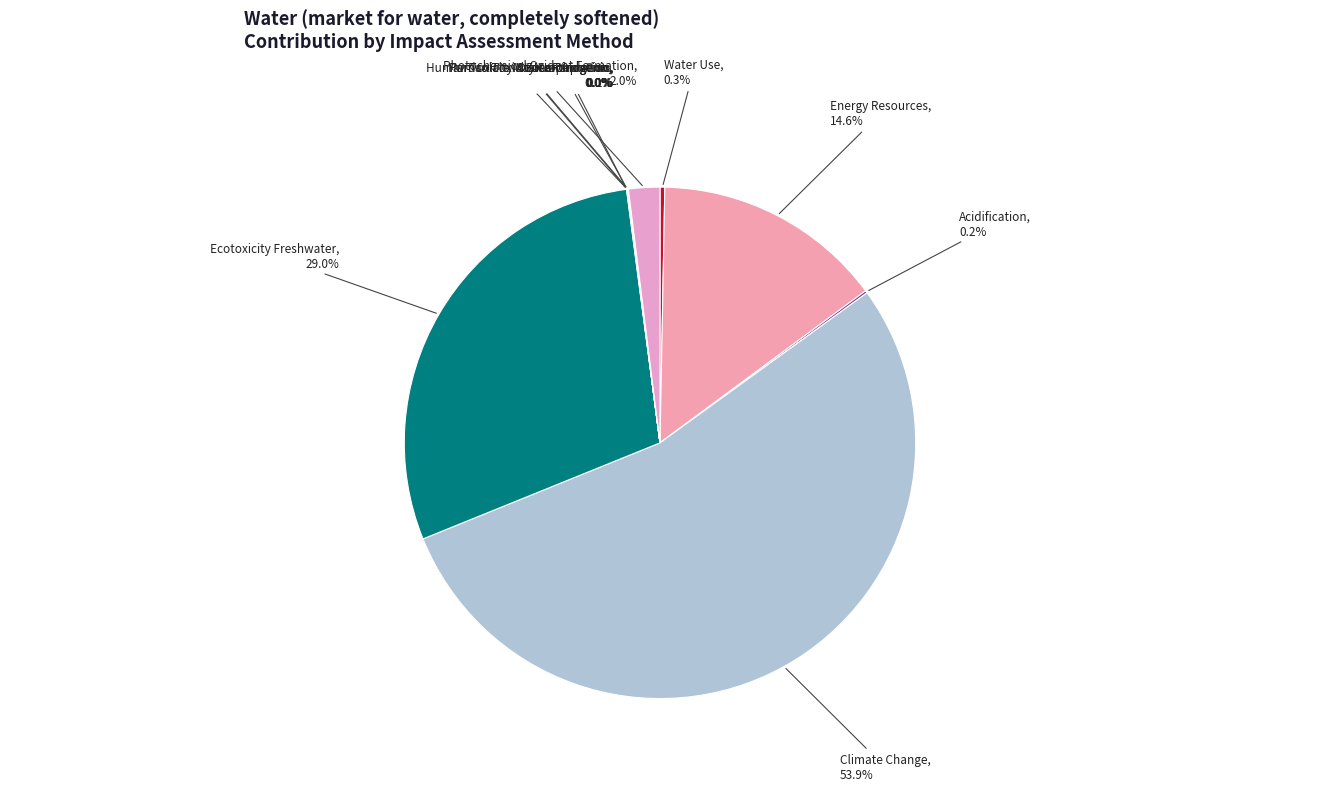

Rank the categories by value from highest to lowest.

Climate Change, Ecotoxicity Freshwater, Energy Resources, Photochemical Oxidant Formation, Water Use, Acidification, Particulate Matter Formation, Eutrophication, Ozone Depletion, Human Toxicity Noncarcinogenic, Human Toxicity Carcinogenic